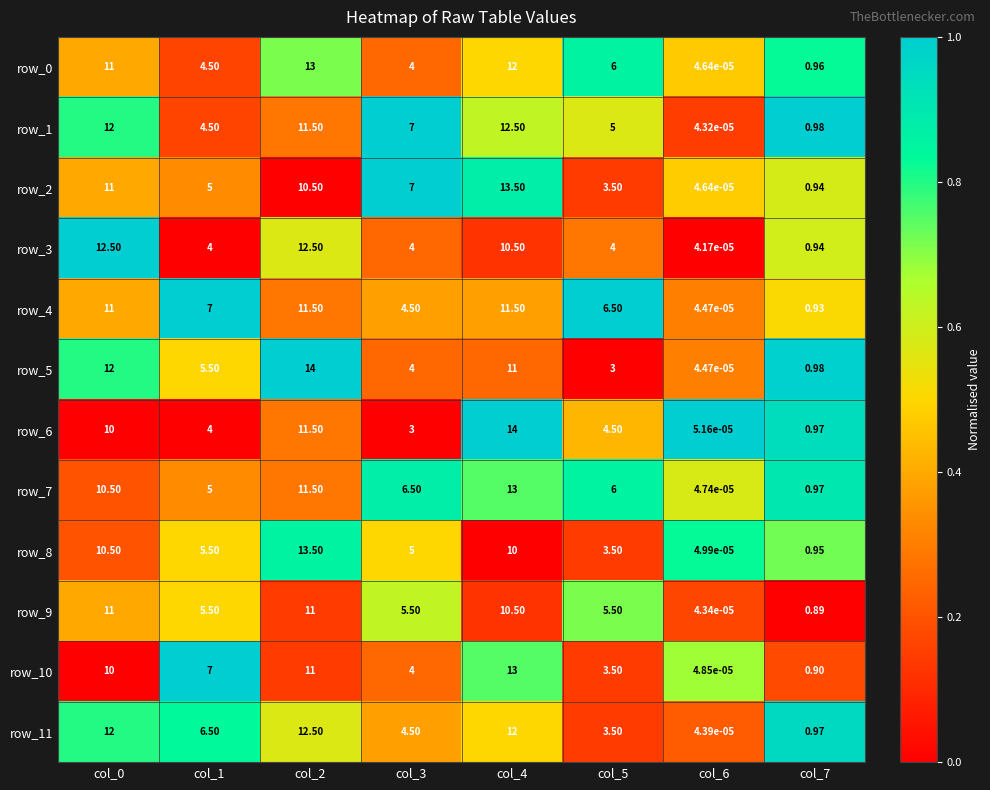

What is the greatest value displayed?

14.0